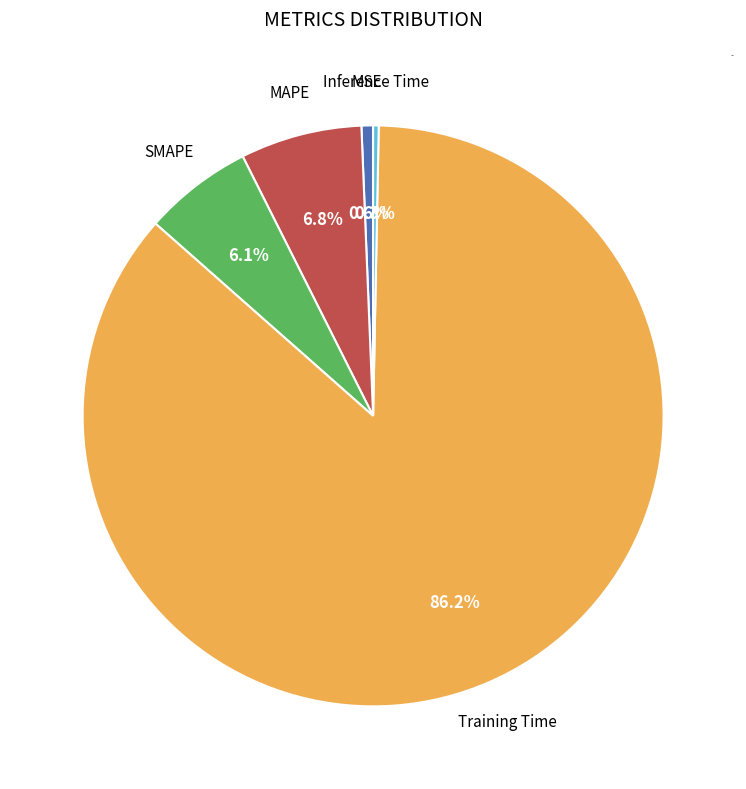

Is there any slice that represents more than half of the pie?

Yes